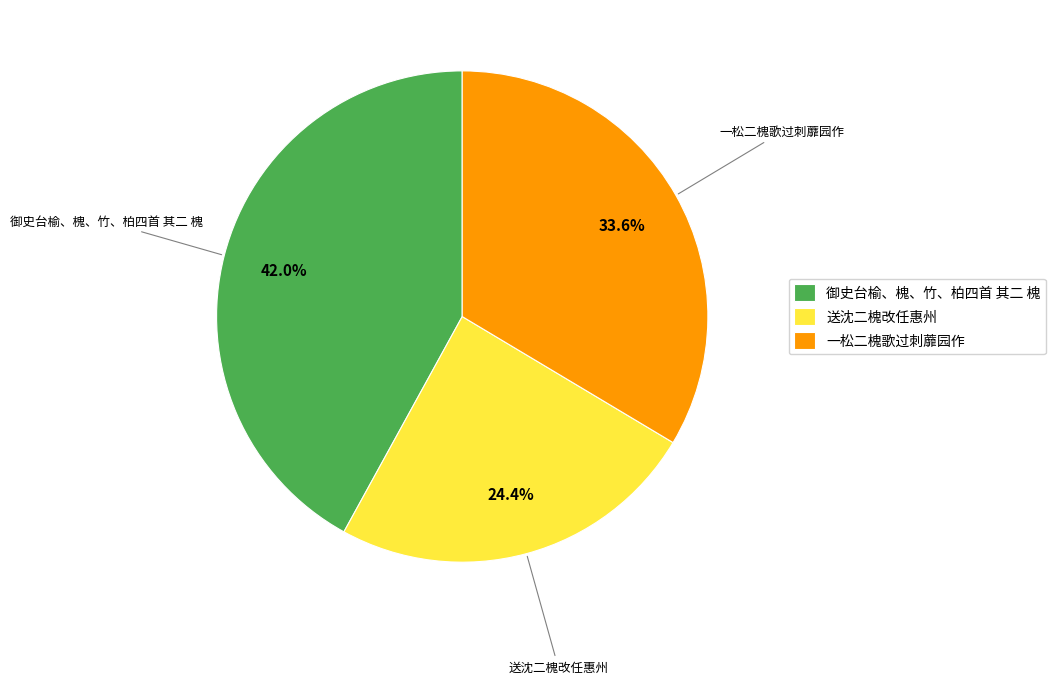

To the nearest percent, what percentage of the pie is 御史台榆、槐、竹、柏四首 其二 槐?

42%